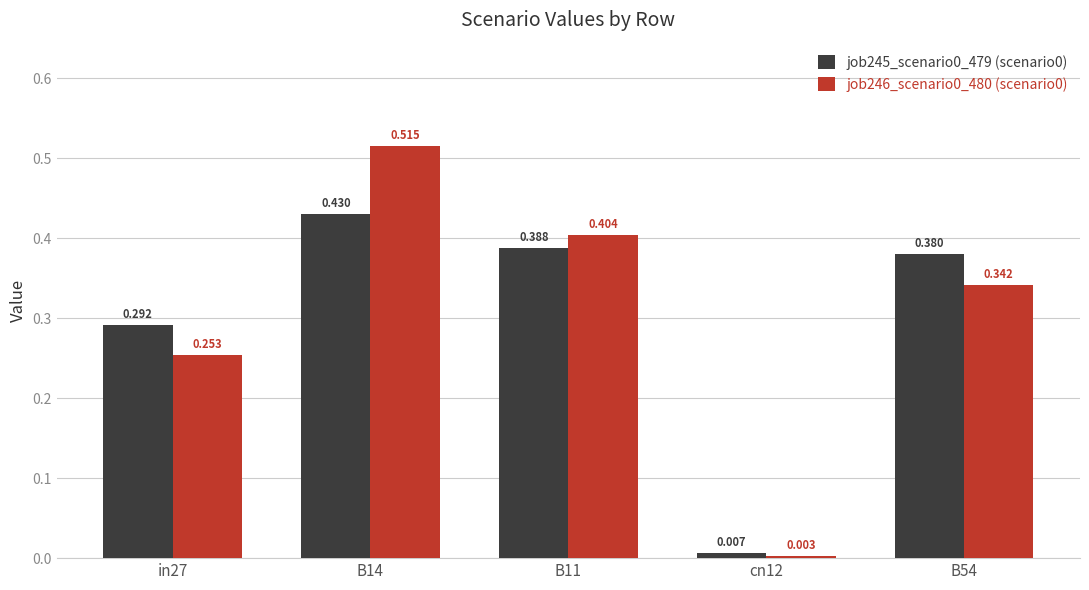

What is the difference between the job246_scenario0_480 (scenario0) values at in27 and cn12?

0.3